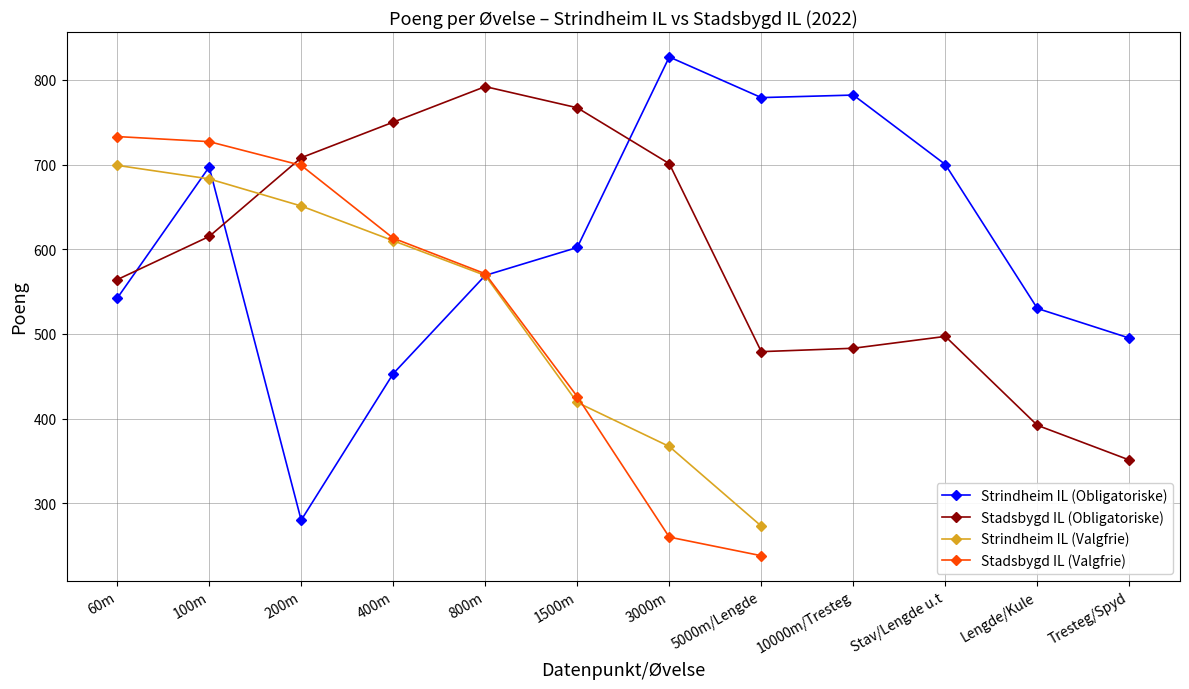

Where is Strindheim IL (Obligatoriske) nearest to the value 553?

60m